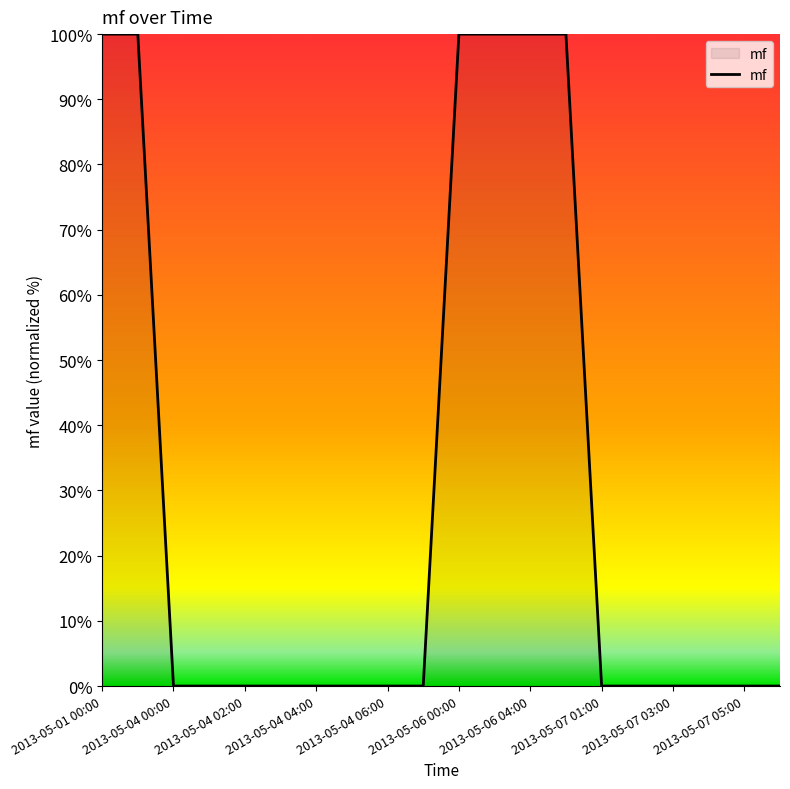

What is the maximum value shown in the chart?

100.0